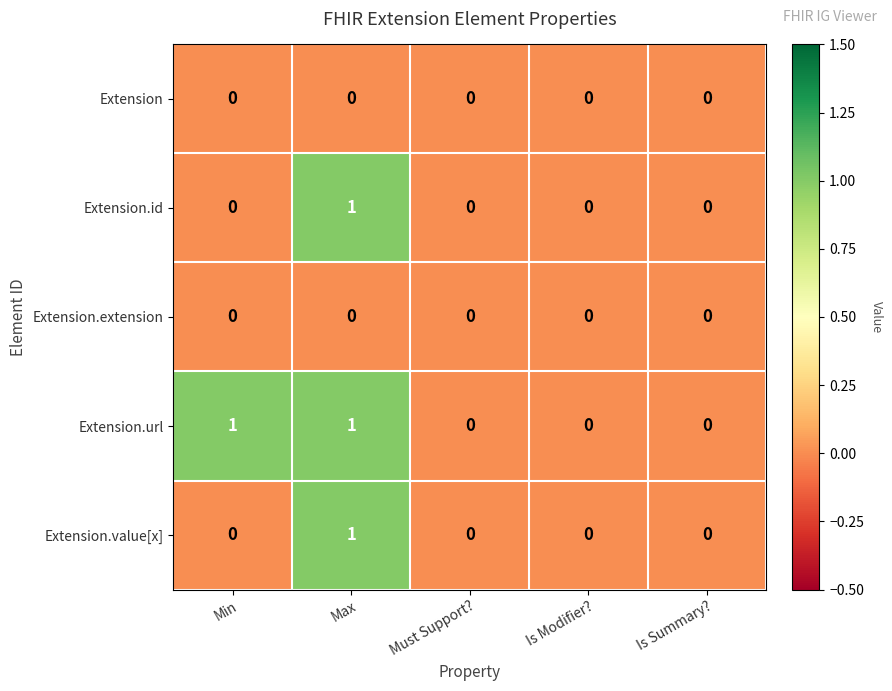

Reading left to right, what are all the values shown in this chart?

Extension: 0	0	0	0	0
Extension.id: 0	1	0	0	0
Extension.extension: 0	0	0	0	0
Extension.url: 1	1	0	0	0
Extension.value[x]: 0	1	0	0	0